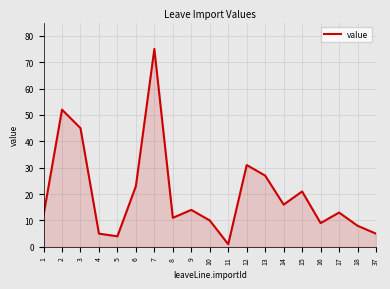

Reading right to left, transcribe all the data shown in this chart.

5	8	13	9	21	16	27	31	1	10	14	11	75	23	4	5	45	52	12